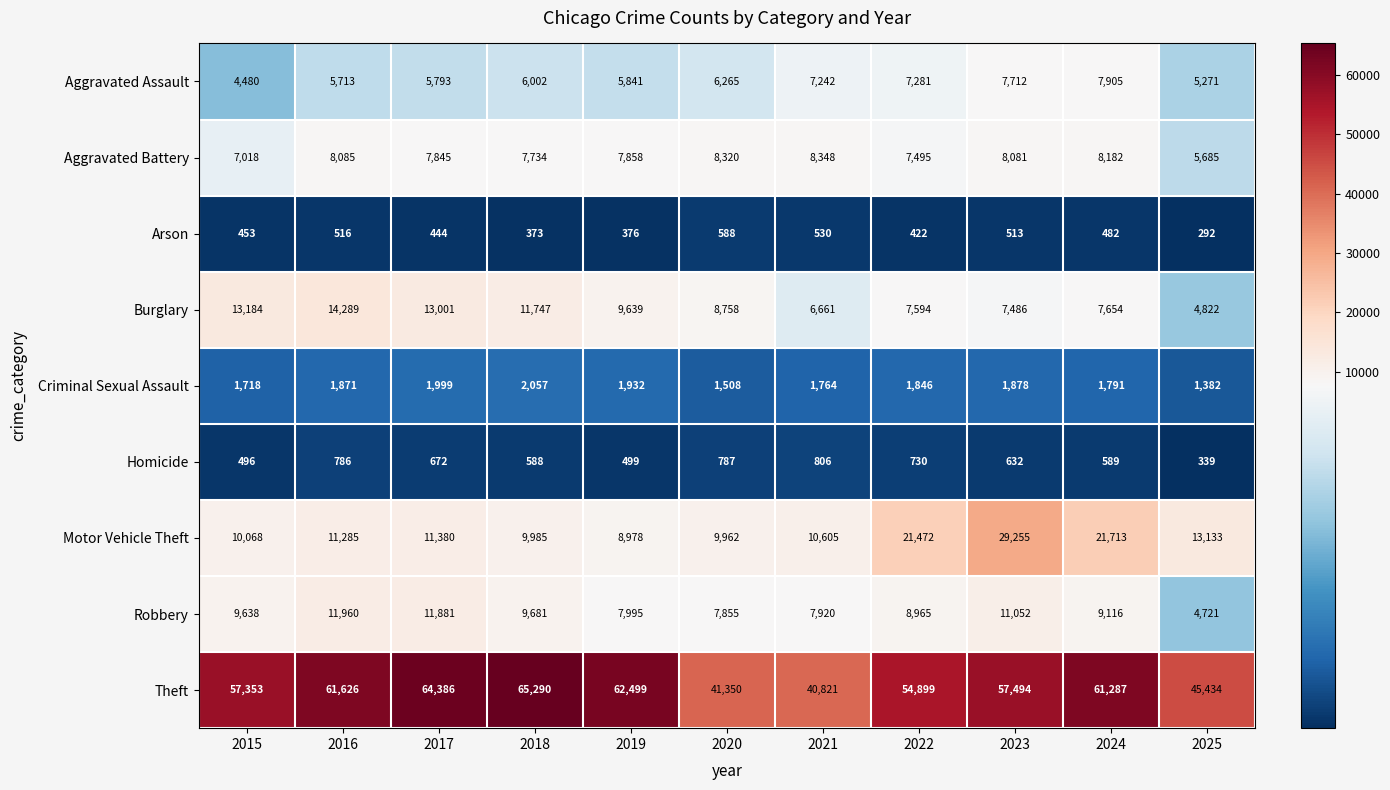

List the labels in order of Aggravated Battery value, smallest first.

2025, 2015, 2022, 2018, 2017, 2019, 2023, 2016, 2024, 2020, 2021